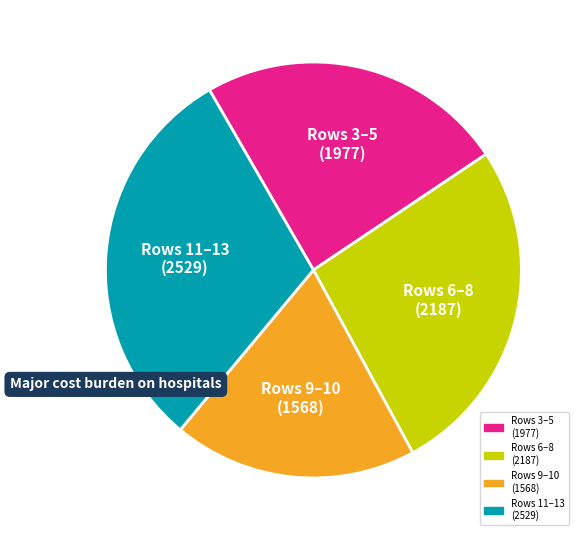

Does any single category account for the majority?

No